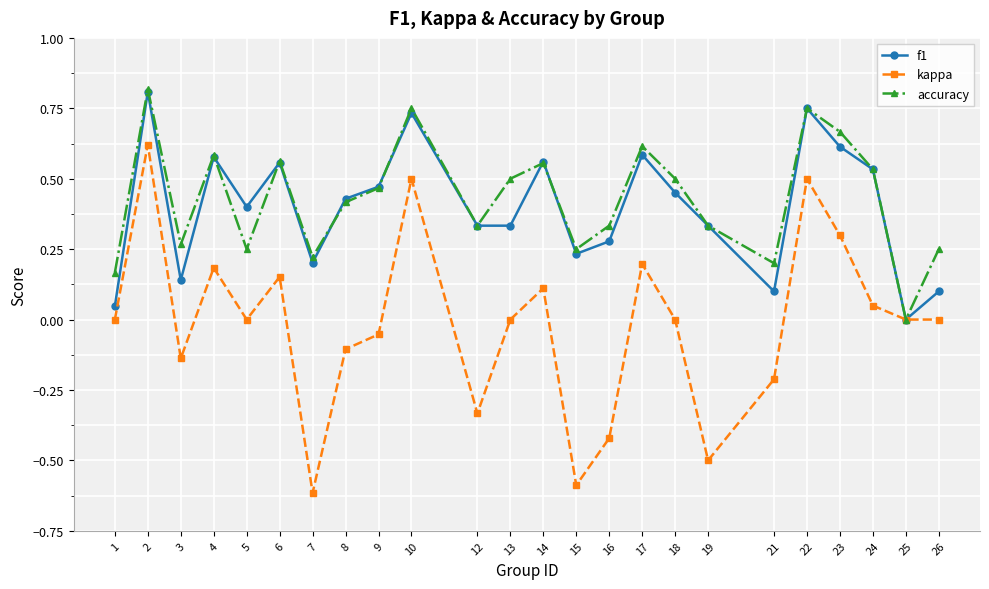

What is the minimum value shown in the chart?

-0.6